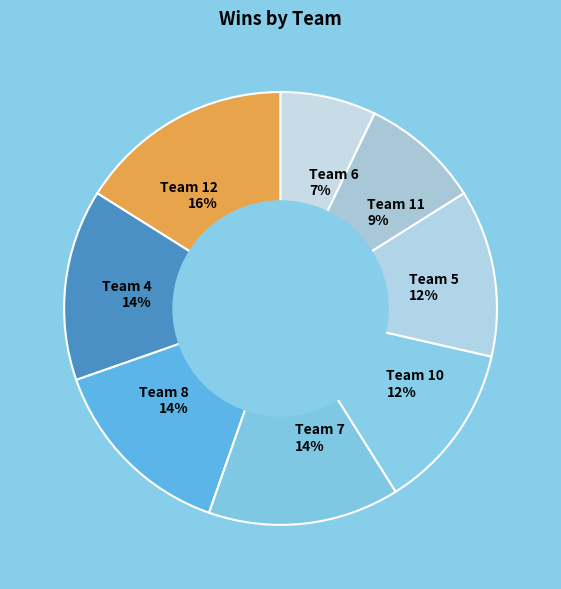

To the nearest percent, what percentage of the pie is Team 11?

9%